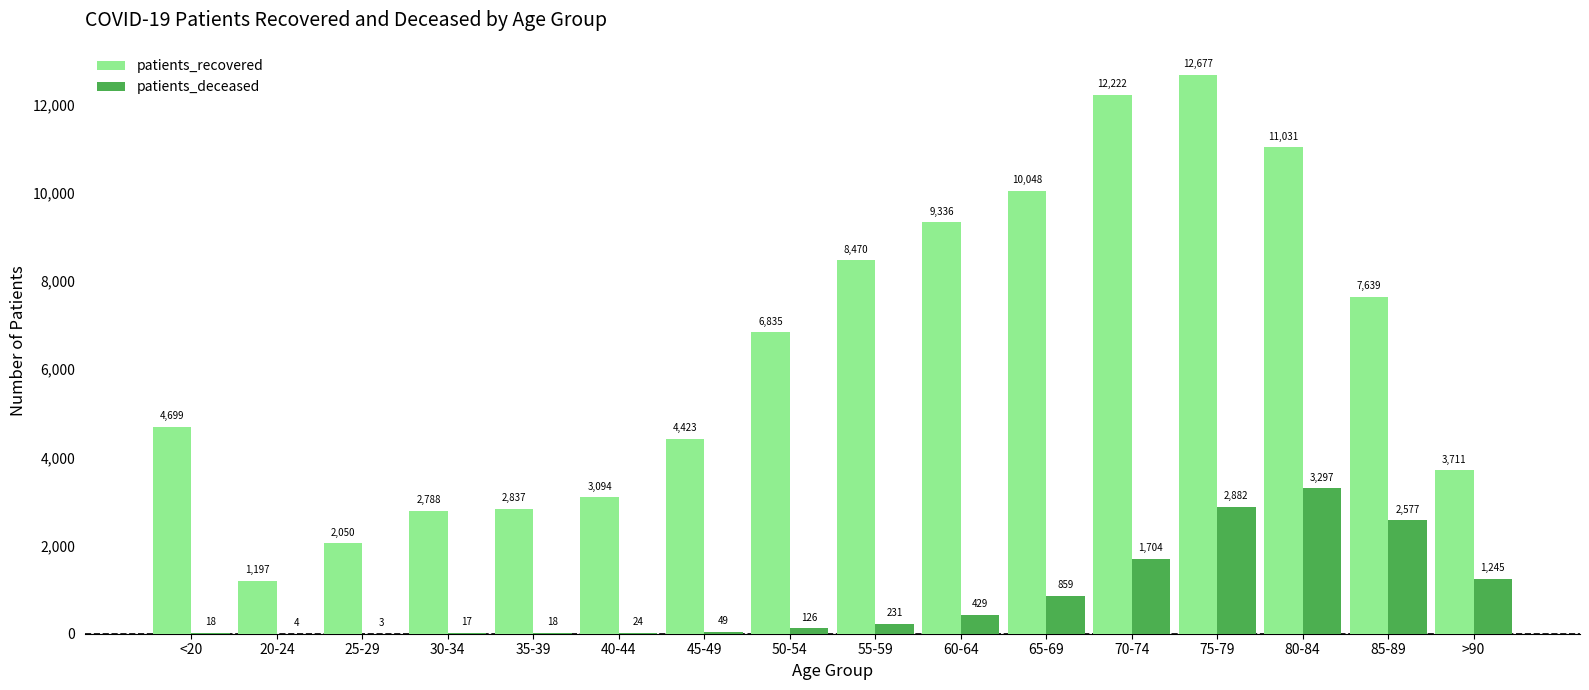

How many series are shown in this chart?

2